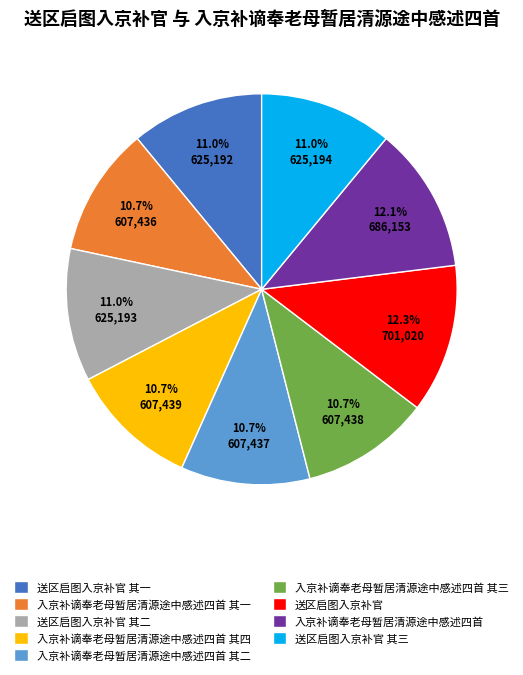

What percentage is the 入京补谪奉老母暂居清源途中感述四首 其二 slice, to the nearest percent?

11%